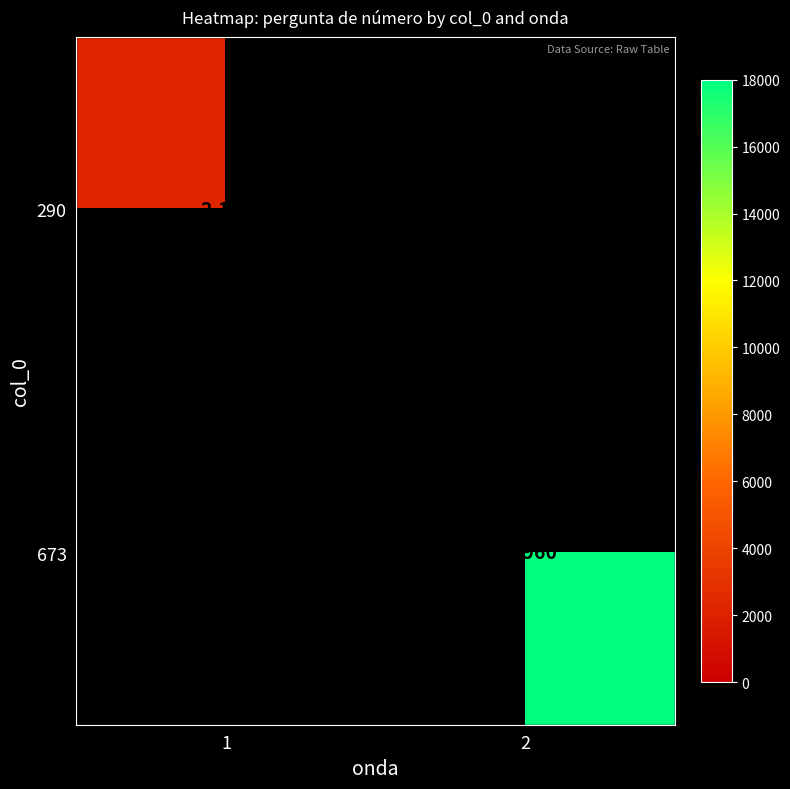

How many categories are shown in the chart?

2